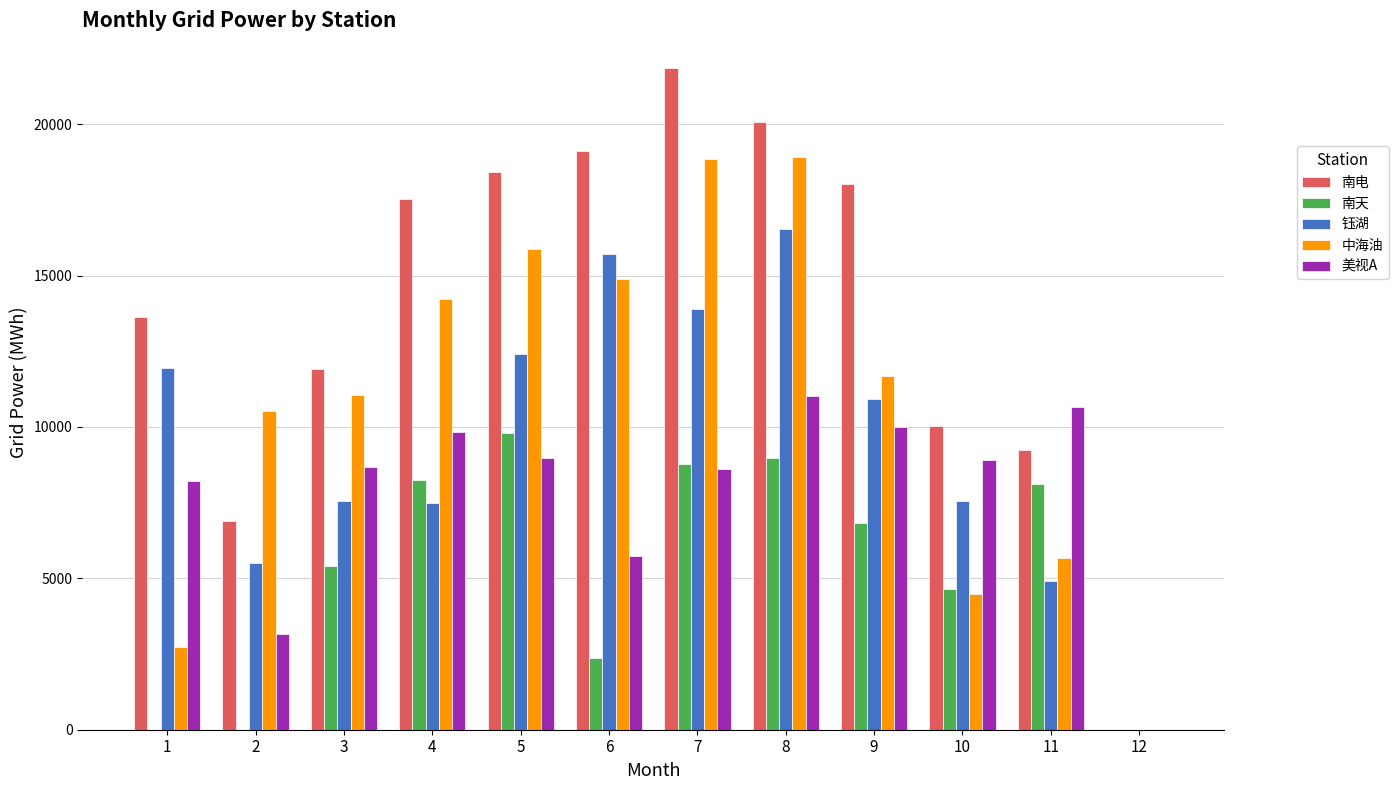

What is the greatest value displayed?

21842.0